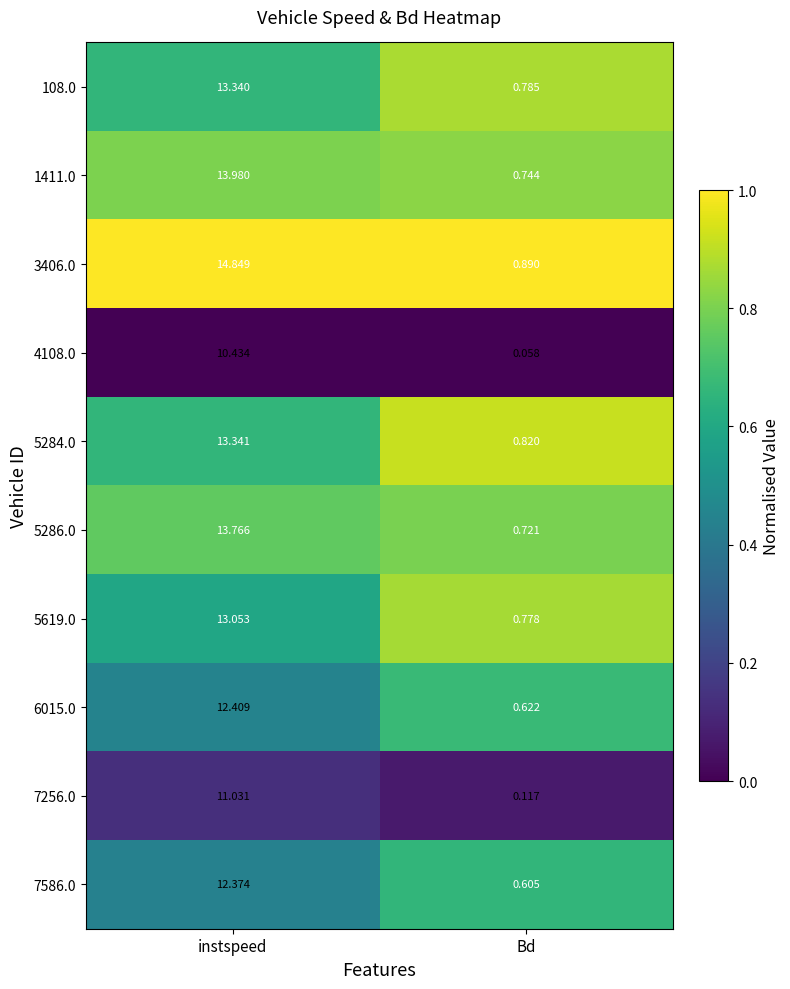

List the labels in order of 7586.0 value, smallest first.

Bd, instspeed